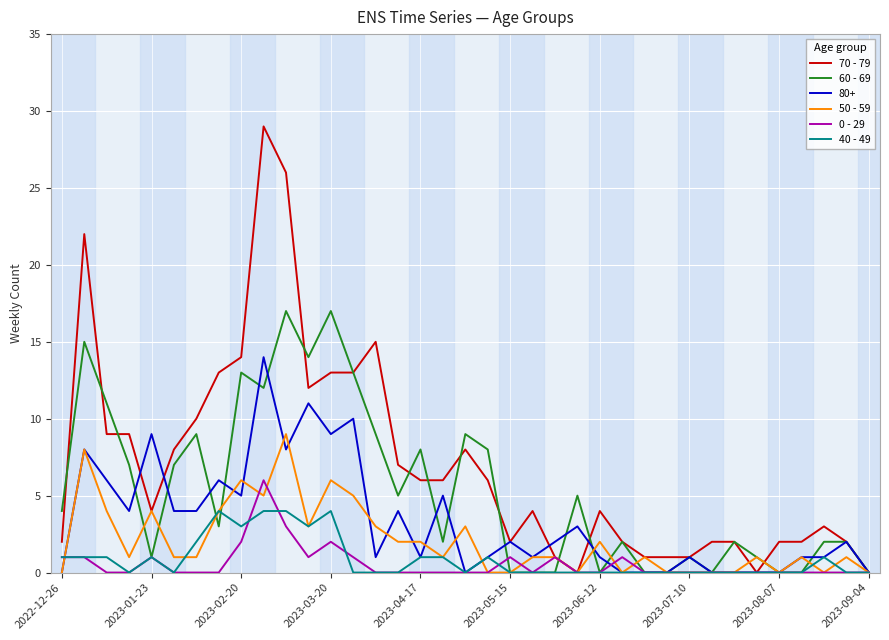

What are all the series names shown in the legend?

70 - 79, 60 - 69, 80+, 50 - 59, 0 - 29, 40 - 49